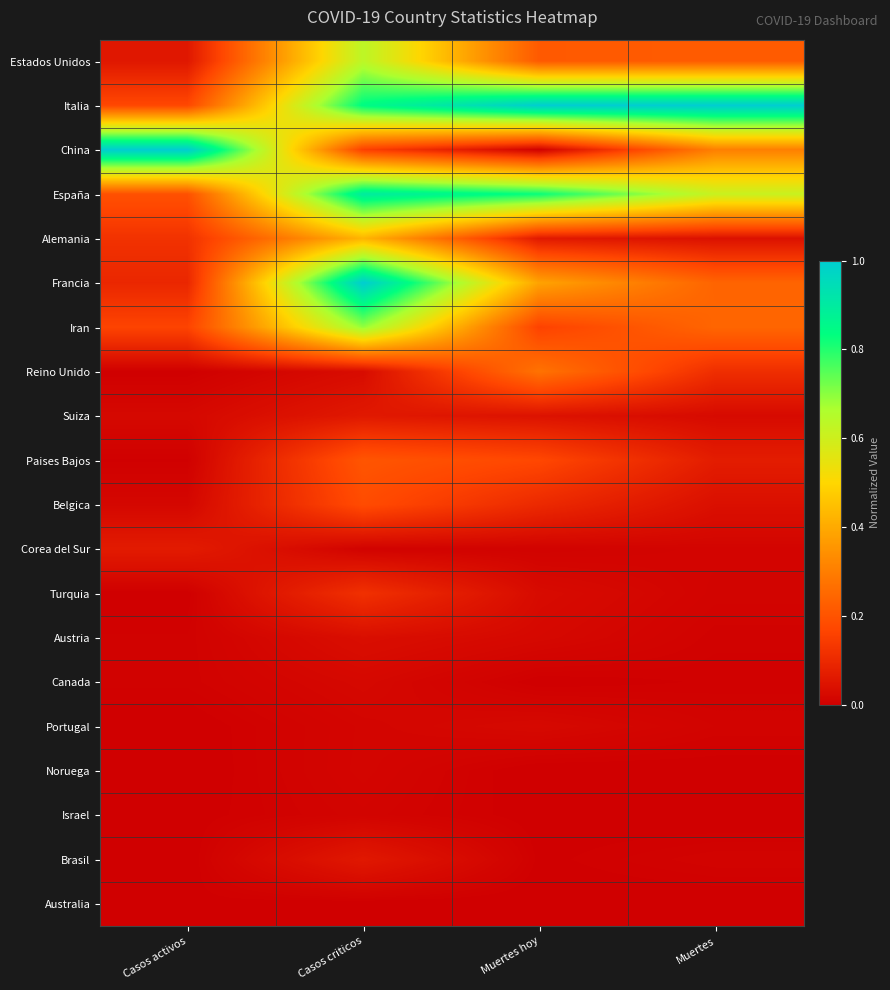

Reading left to right, extract all data points from this chart.

Estados Unidos: Casos activos=0.1	Casos criticos=0.6	Muertes hoy=0.2	Muertes=0.2
Italia: Casos activos=0.2	Casos criticos=0.8	Muertes hoy=1.0	Muertes=1.0
China: Casos activos=1.0	Casos criticos=0.2	Muertes hoy=0.0	Muertes=0.3
España: Casos activos=0.2	Casos criticos=0.9	Muertes hoy=0.8	Muertes=0.6
Alemania: Casos activos=0.1	Casos criticos=0.4	Muertes hoy=0.1	Muertes=0.0
Francia: Casos activos=0.1	Casos criticos=1.0	Muertes hoy=0.4	Muertes=0.2
Iran: Casos activos=0.2	Casos criticos=0.7	Muertes hoy=0.2	Muertes=0.2
Reino Unido: Casos activos=0.0	Casos criticos=0.0	Muertes hoy=0.3	Muertes=0.1
Suiza: Casos activos=0.0	Casos criticos=0.1	Muertes hoy=0.0	Muertes=0.0
Paises Bajos: Casos activos=0.0	Casos criticos=0.2	Muertes hoy=0.2	Muertes=0.1
Belgica: Casos activos=0.0	Casos criticos=0.2	Muertes hoy=0.1	Muertes=0.0
Corea del Sur: Casos activos=0.1	Casos criticos=0.0	Muertes hoy=0.0	Muertes=0.0
Turquia: Casos activos=0.0	Casos criticos=0.1	Muertes hoy=0.0	Muertes=0.0
Austria: Casos activos=0.0	Casos criticos=0.0	Muertes hoy=0.0	Muertes=0.0
Canada: Casos activos=0.0	Casos criticos=0.0	Muertes hoy=0.0	Muertes=0.0
Portugal: Casos activos=0.0	Casos criticos=0.0	Muertes hoy=0.0	Muertes=0.0
Noruega: Casos activos=0.0	Casos criticos=0.0	Muertes hoy=0.0	Muertes=0.0
Israel: Casos activos=0.0	Casos criticos=0.0	Muertes hoy=0.0	Muertes=0.0
Brasil: Casos activos=0.0	Casos criticos=0.1	Muertes hoy=0.0	Muertes=0.0
Australia: Casos activos=0.0	Casos criticos=0.0	Muertes hoy=0.0	Muertes=0.0